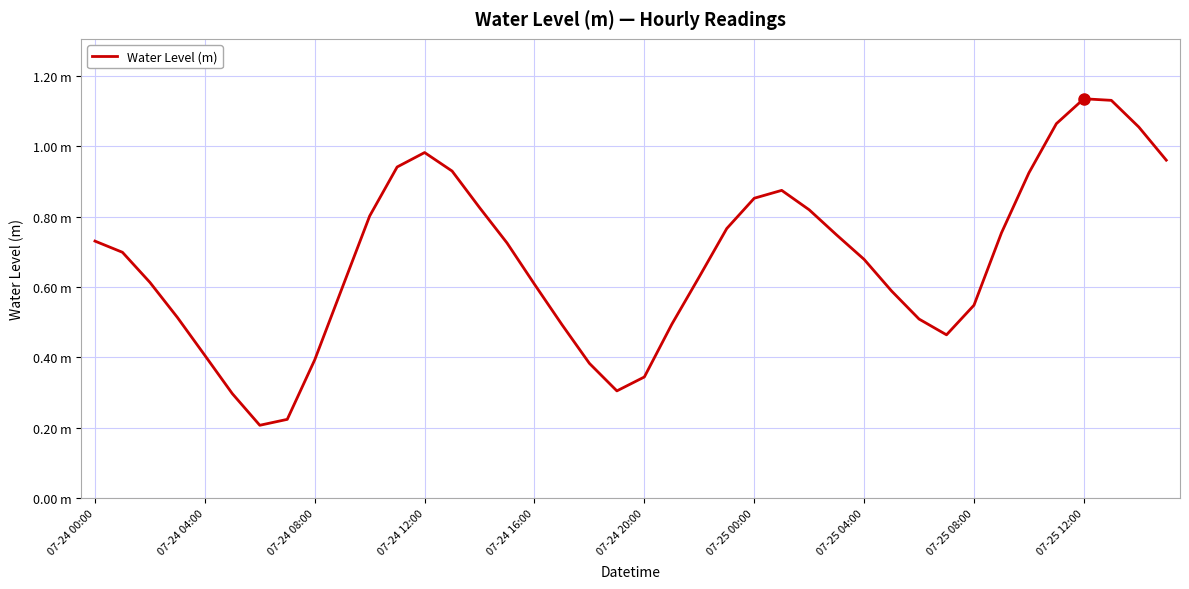

Is this an area chart (filled region under the line)?

No